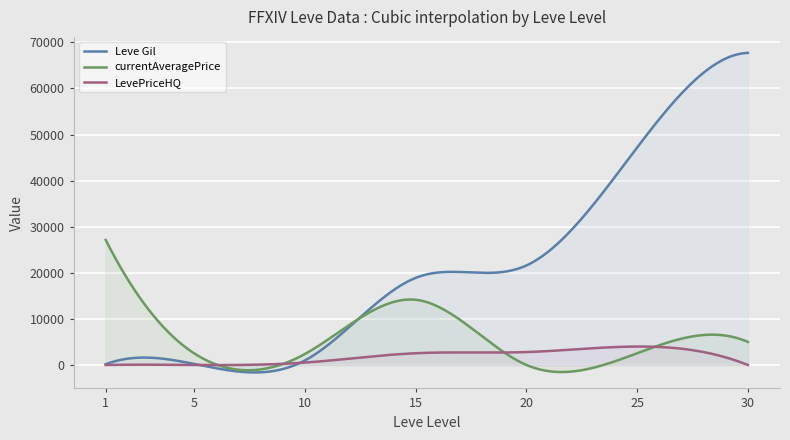

How many values in LevePriceHQ are above zero?

4